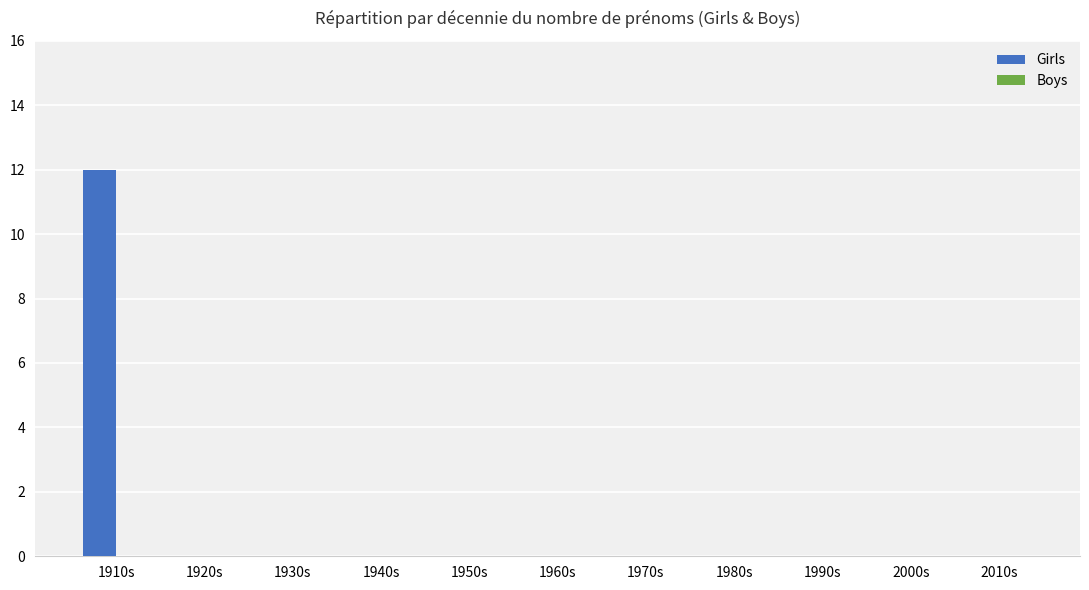

Between 1910s and 1950s, which is larger?

1910s